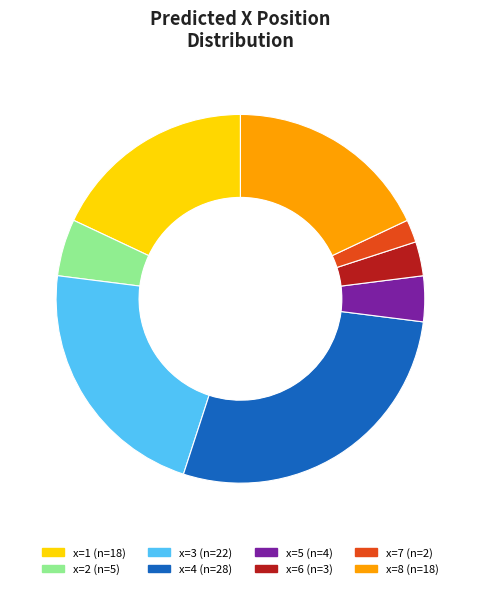

What is the ratio of the value at x=8 to the value at x=3?

0.8